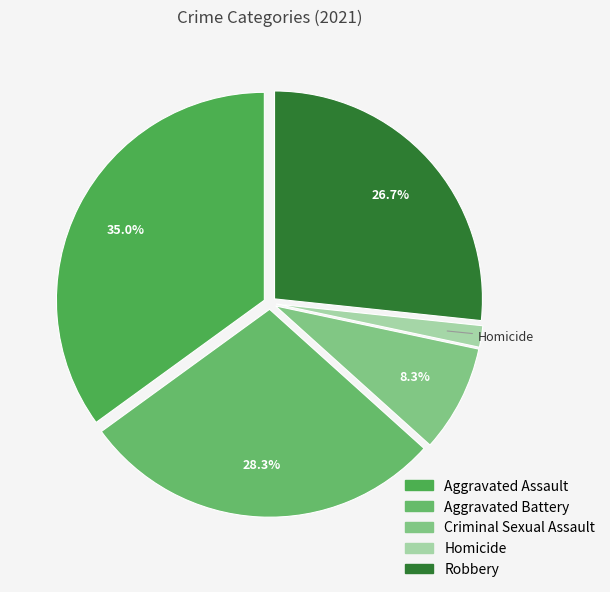

Does Homicide represent more than half of the total?

No